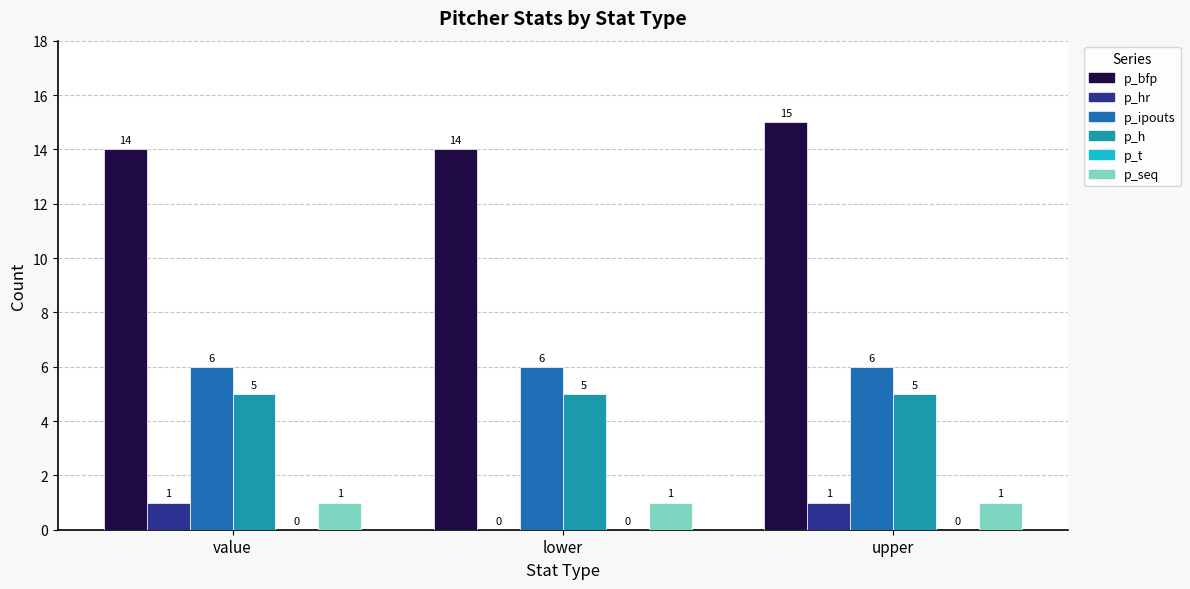

Where is p_hr nearest to the value 0?

lower